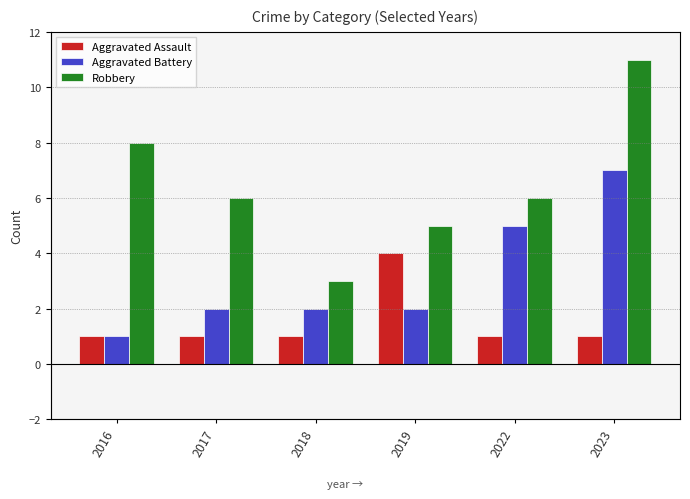

Count the number of data series in this chart.

3